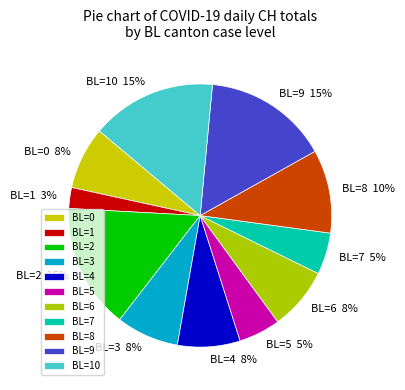

Approximately how many times larger is the value at BL=0 compared to BL=9?

0.5